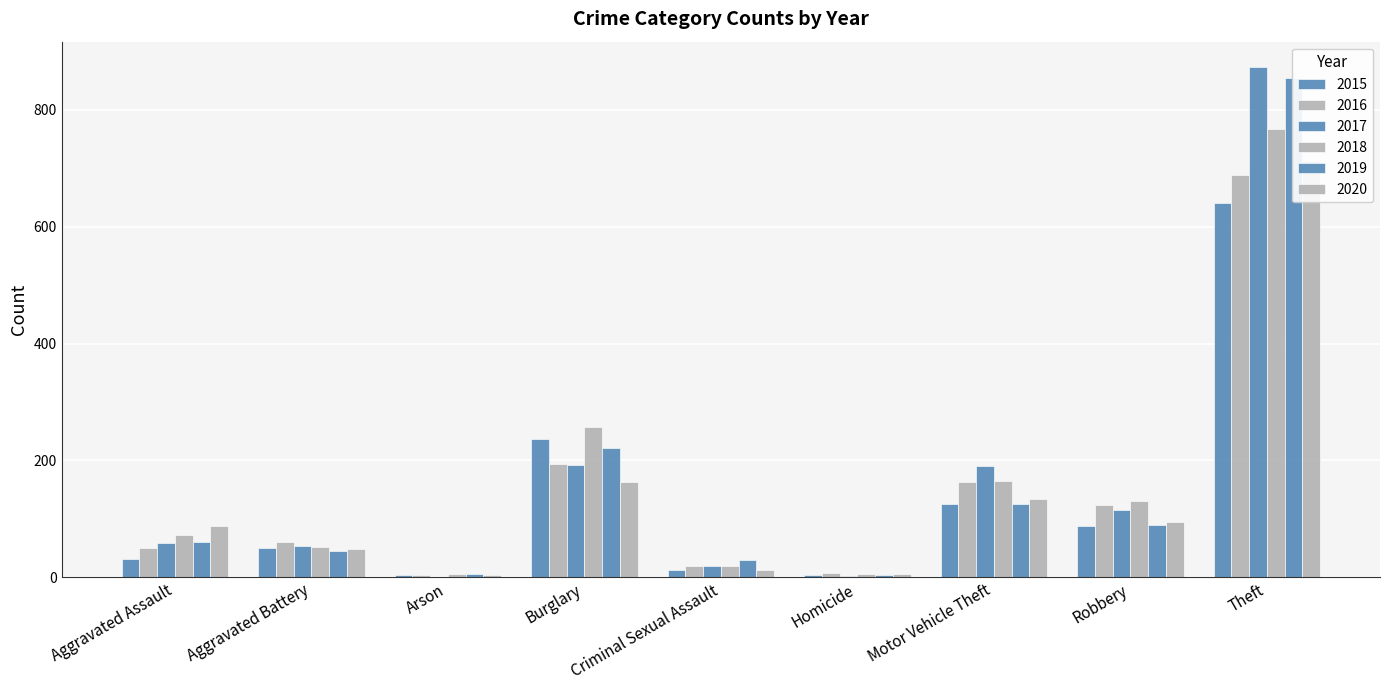

Which category has the highest value across all series?

Theft